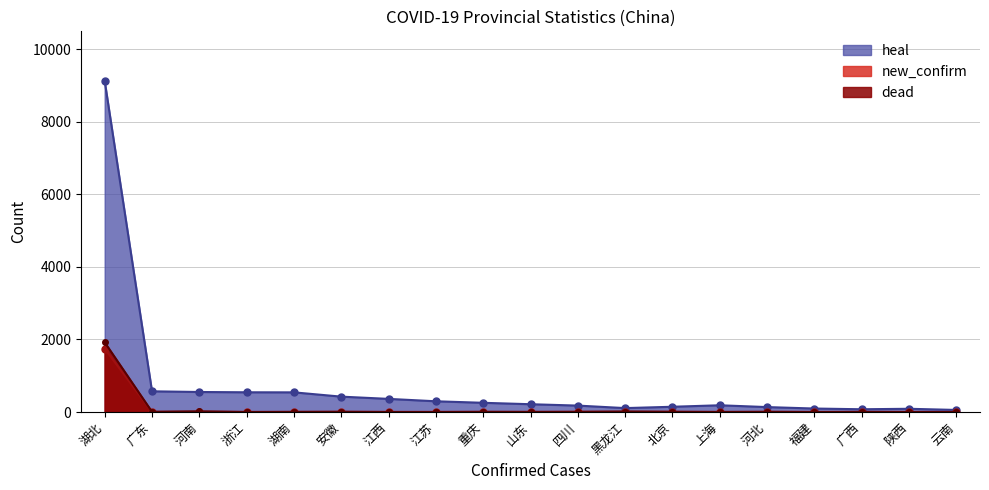

What is the label of the 14th point from the right?

安徽